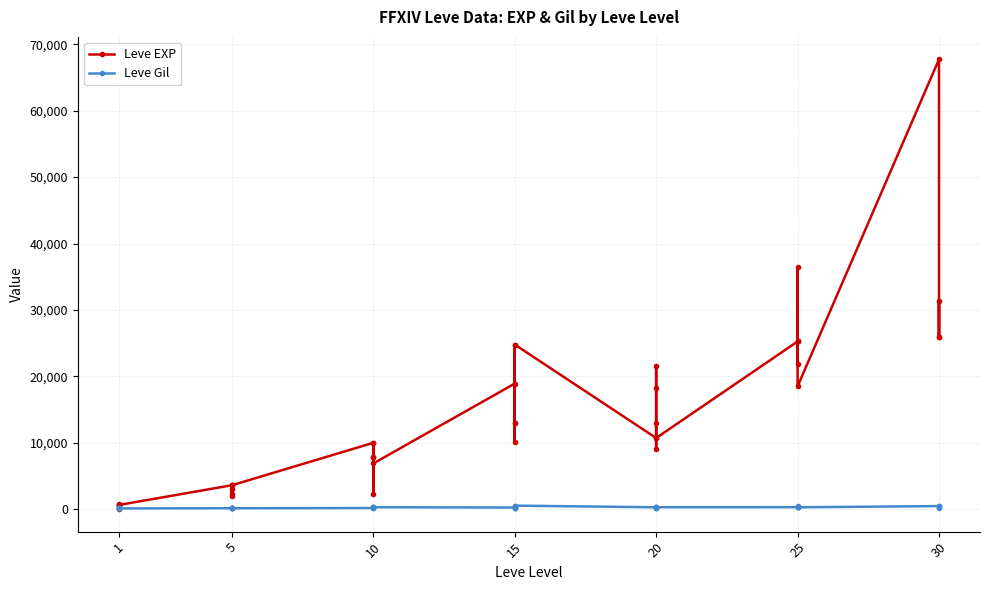

Reading left to right, what are all the values shown in this chart?

Leve EXP: 630	1	450	720	630	630	3600	2230	3040	3600	1980	3600	9990	7880	7880	2230	9990	6880	18910	13040	24790	10100	13040	24790	10710	12960	18290	21600	8990	10710	25250	25250	21830	25250	36390	18490	67730	25900	31330	25900
Leve Gil: 113	116	112	112	113	112	139	170	169	139	140	139	168	288	250	168	293	288	245	173	529	223	173	529	280	166	192	290	105	292	296	252	268	298	485	277	463	532	151	355